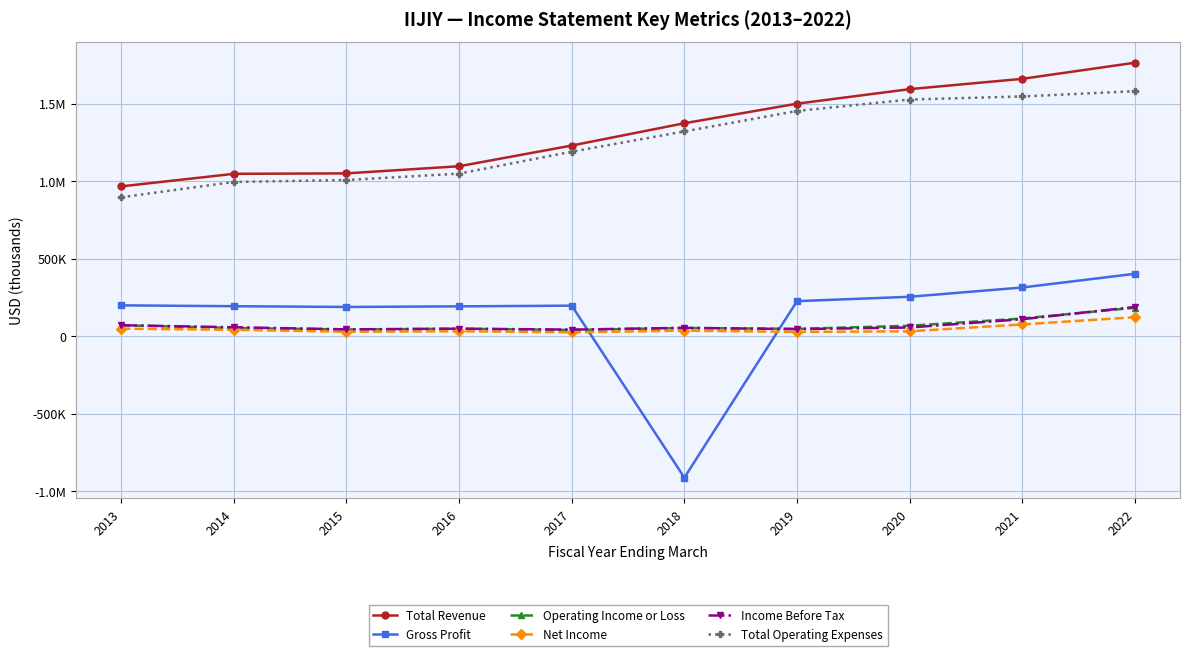

Is the value of Gross Profit at 2013 greater than the value of Total Revenue at 2020?

No